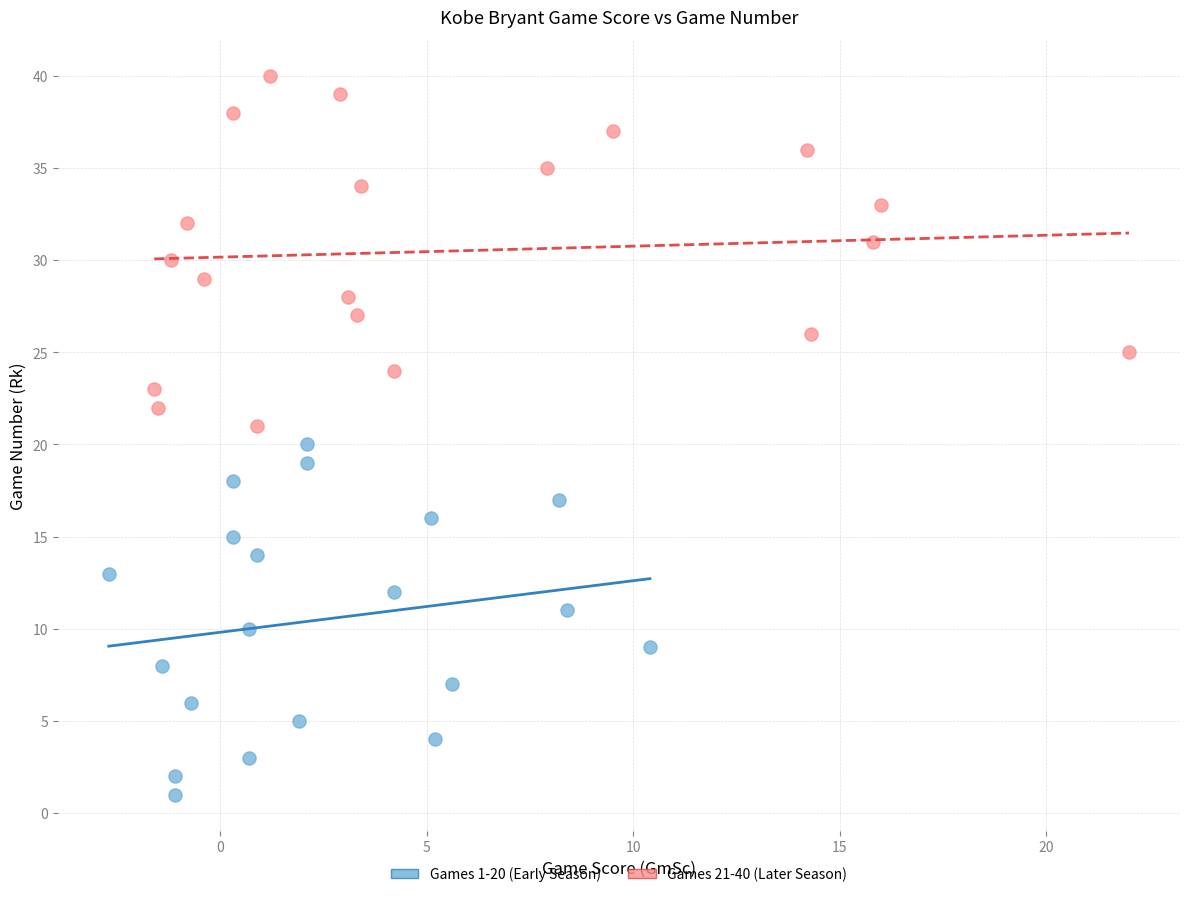

What are all the series names shown in the legend?

Games 1-20 (Early Season), Games 21-40 (Later Season)